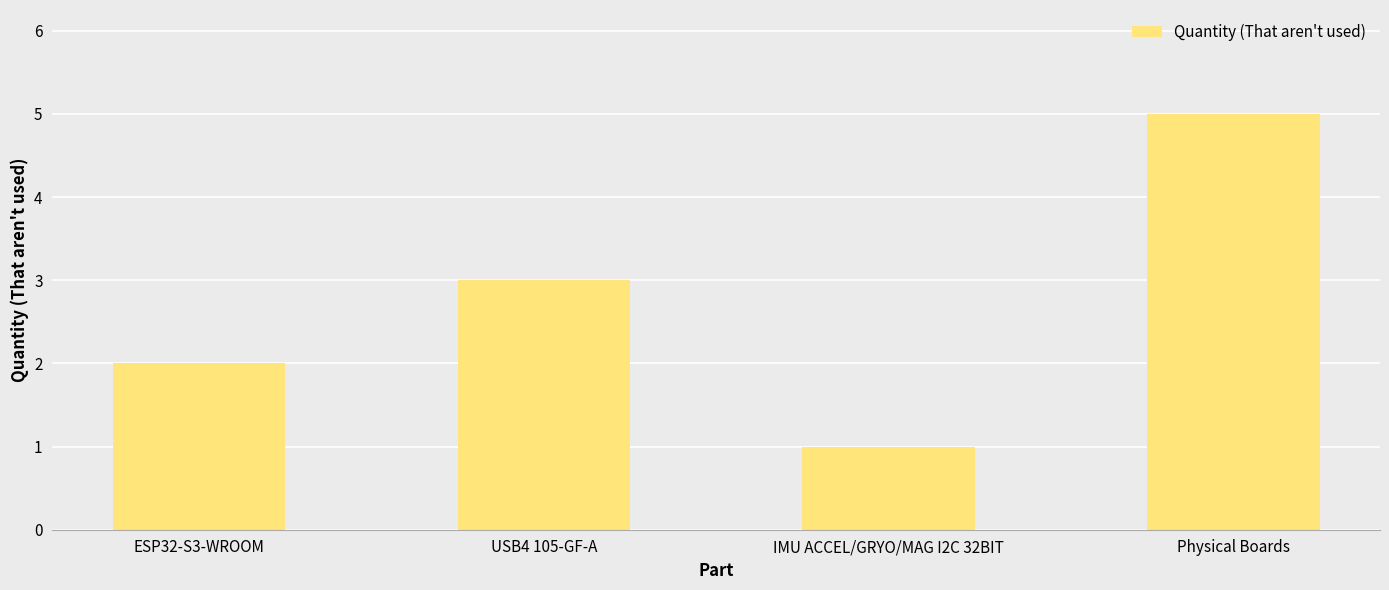

What is the difference between the values at IMU ACCEL/GRYO/MAG I2C 32BIT and ESP32-S3-WROOM?

1